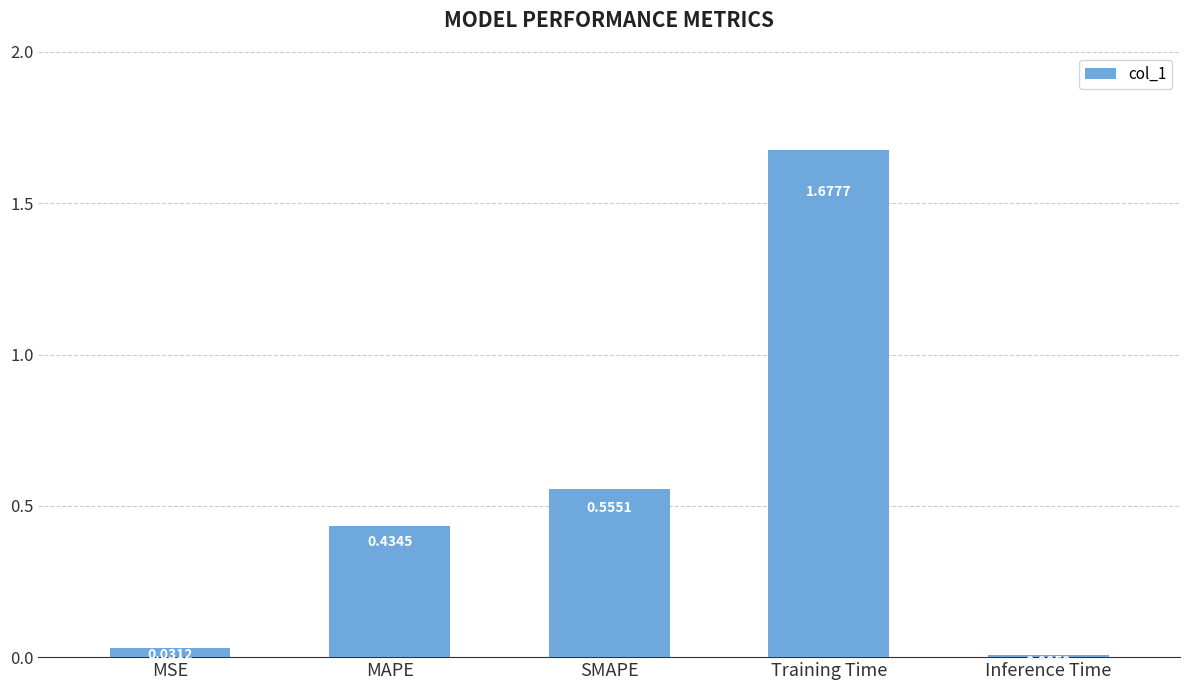

How many categories are shown in the chart?

5